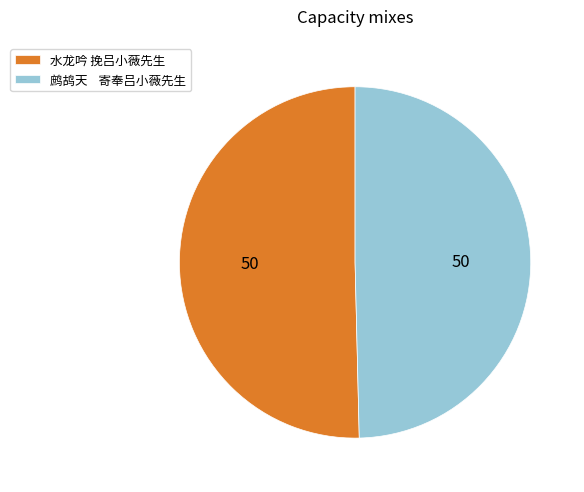

How many slices are in this pie chart?

2